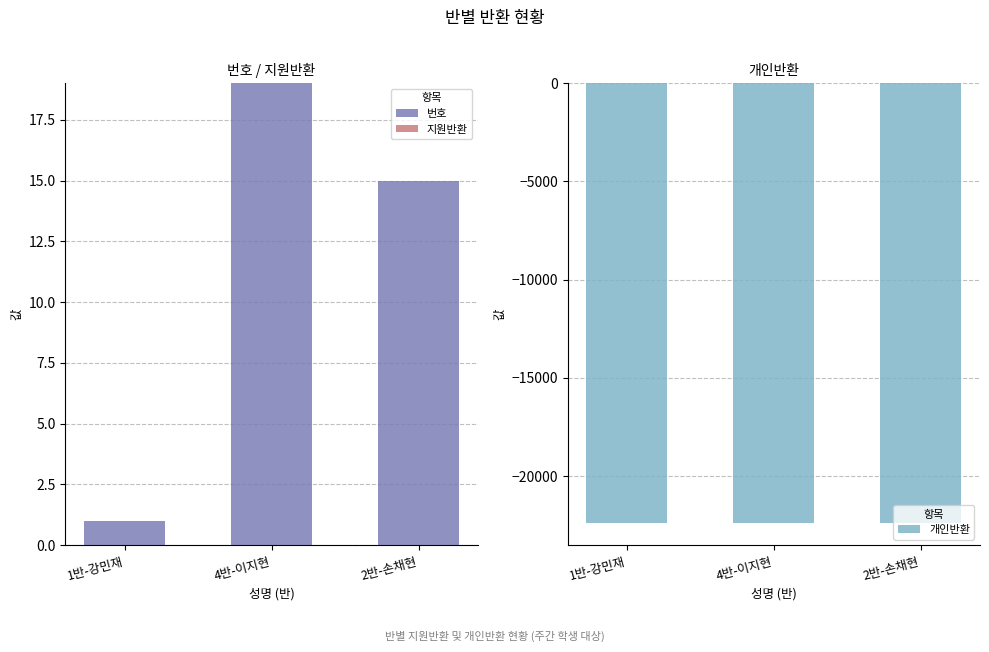

Reading left to right, transcribe all the data shown in this chart.

번호: 1	19	15
지원반환: 0	0	0
개인반환: -22410	-22410	-22410